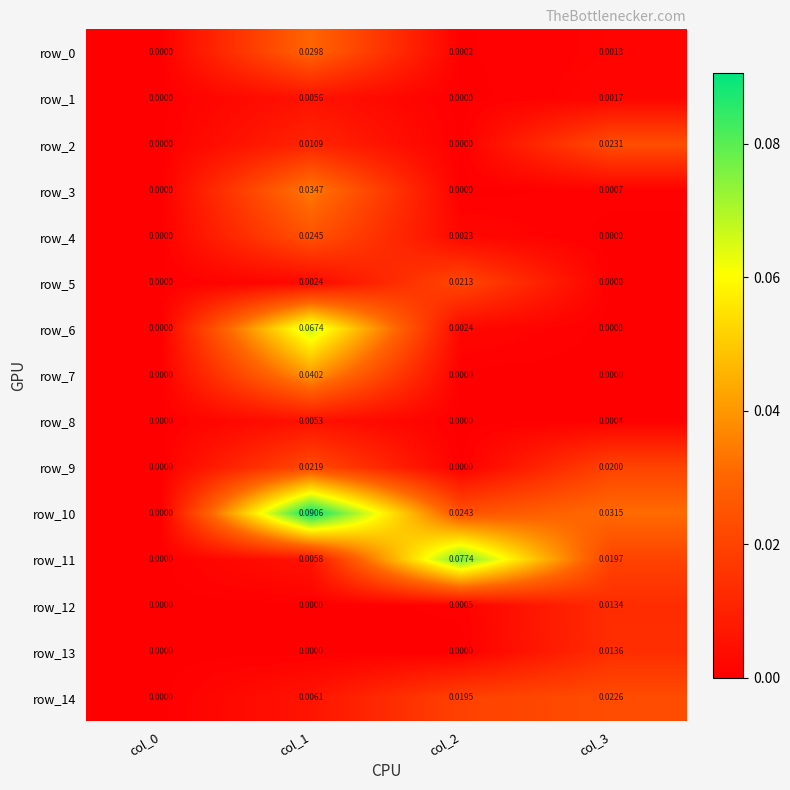

Reading left to right, what are all the values shown in this chart?

row_0: col_0=0.0	col_1=0.0	col_2=0.0	col_3=0.0
row_1: col_0=0.0	col_1=0.0	col_2=0.0	col_3=0.0
row_2: col_0=0.0	col_1=0.0	col_2=0.0	col_3=0.0
row_3: col_0=0.0	col_1=0.0	col_2=0.0	col_3=0.0
row_4: col_0=0.0	col_1=0.0	col_2=0.0	col_3=0.0
row_5: col_0=0.0	col_1=0.0	col_2=0.0	col_3=0.0
row_6: col_0=0.0	col_1=0.1	col_2=0.0	col_3=0.0
row_7: col_0=0.0	col_1=0.0	col_2=0.0	col_3=0.0
row_8: col_0=0.0	col_1=0.0	col_2=0.0	col_3=0.0
row_9: col_0=0.0	col_1=0.0	col_2=0.0	col_3=0.0
row_10: col_0=0.0	col_1=0.1	col_2=0.0	col_3=0.0
row_11: col_0=0.0	col_1=0.0	col_2=0.1	col_3=0.0
row_12: col_0=0.0	col_1=0.0	col_2=0.0	col_3=0.0
row_13: col_0=0.0	col_1=0.0	col_2=0.0	col_3=0.0
row_14: col_0=0.0	col_1=0.0	col_2=0.0	col_3=0.0